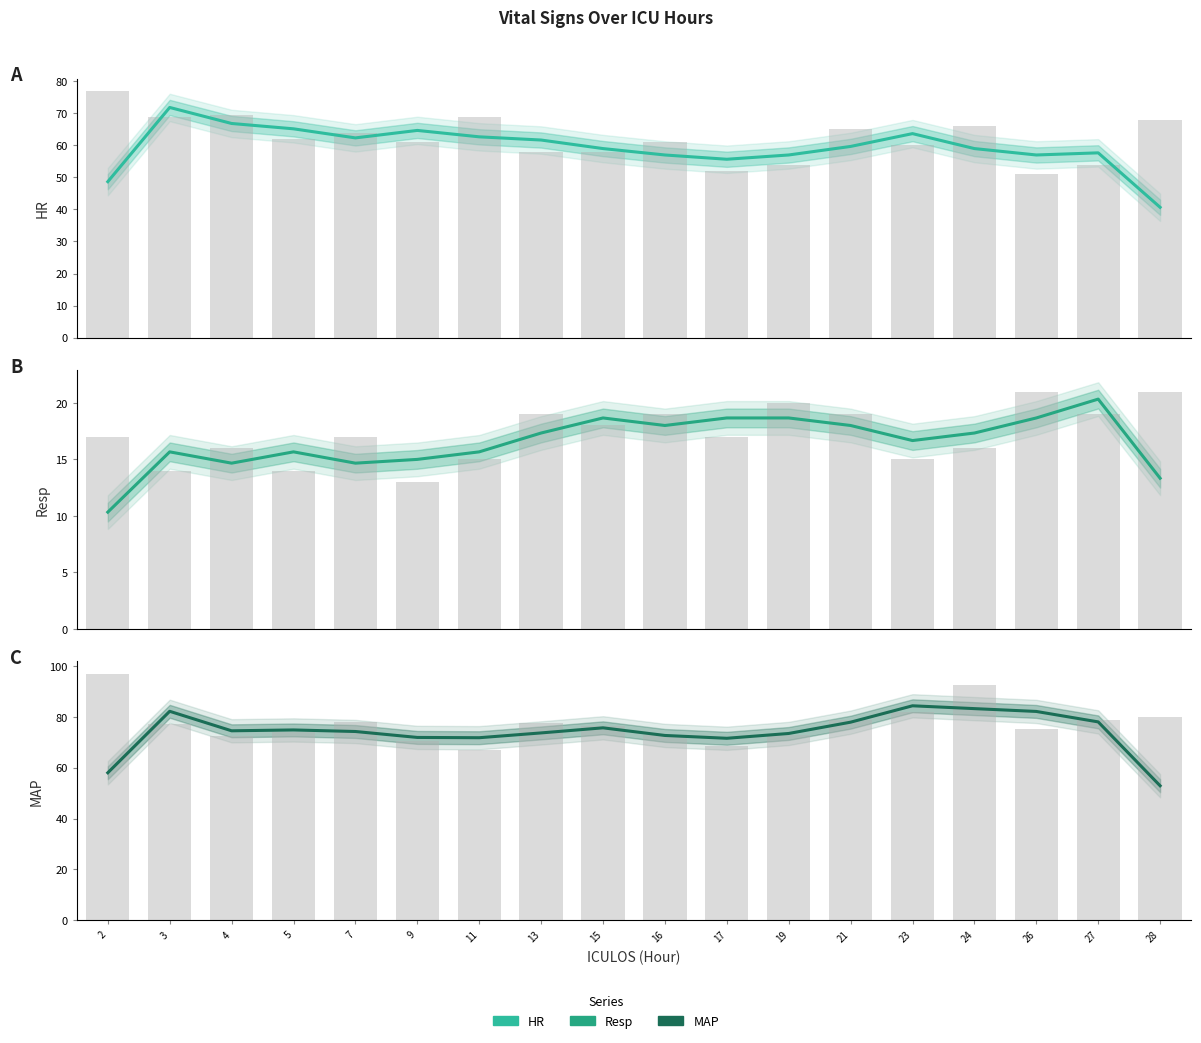

How many data points in Resp are less than 17?

9